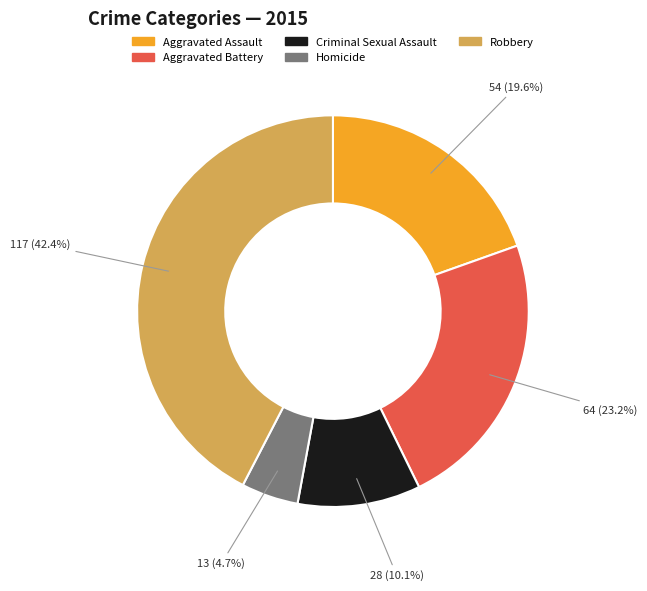

Between Robbery and Aggravated Assault, which is larger?

Robbery